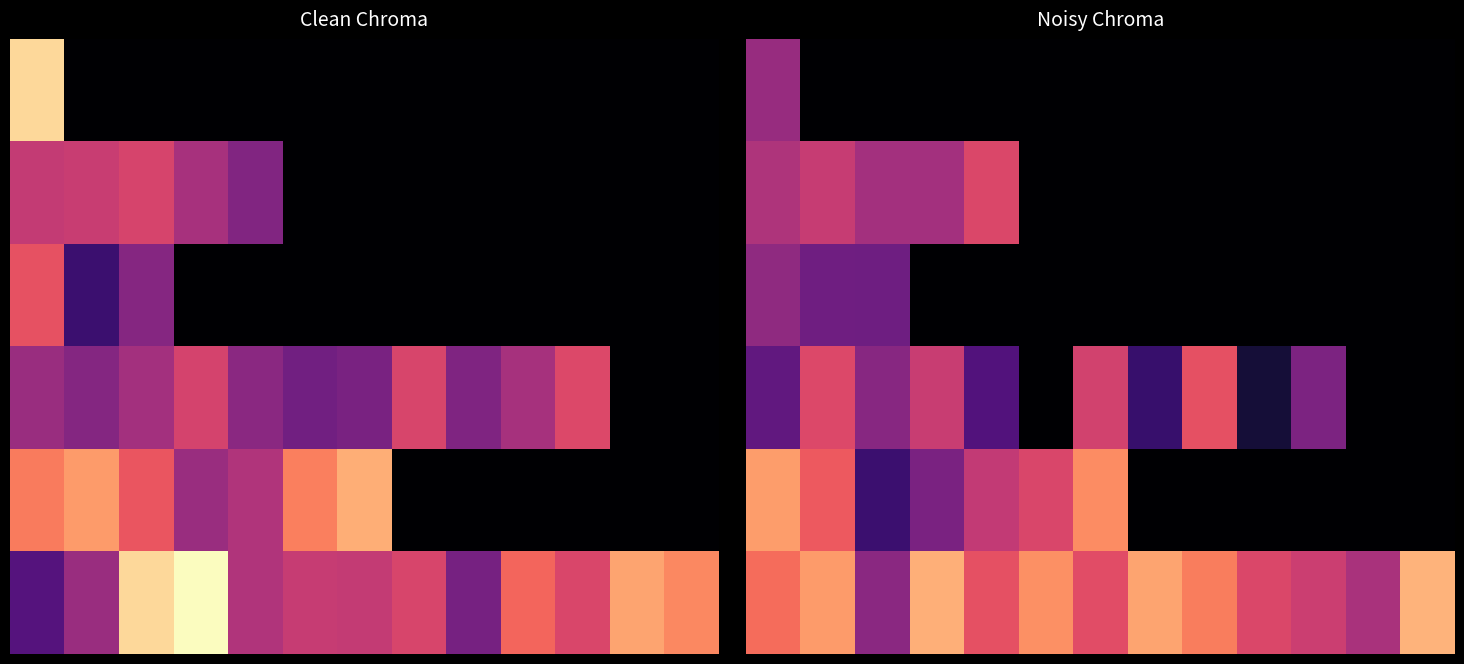

How many data points in 3 are above 0?

10